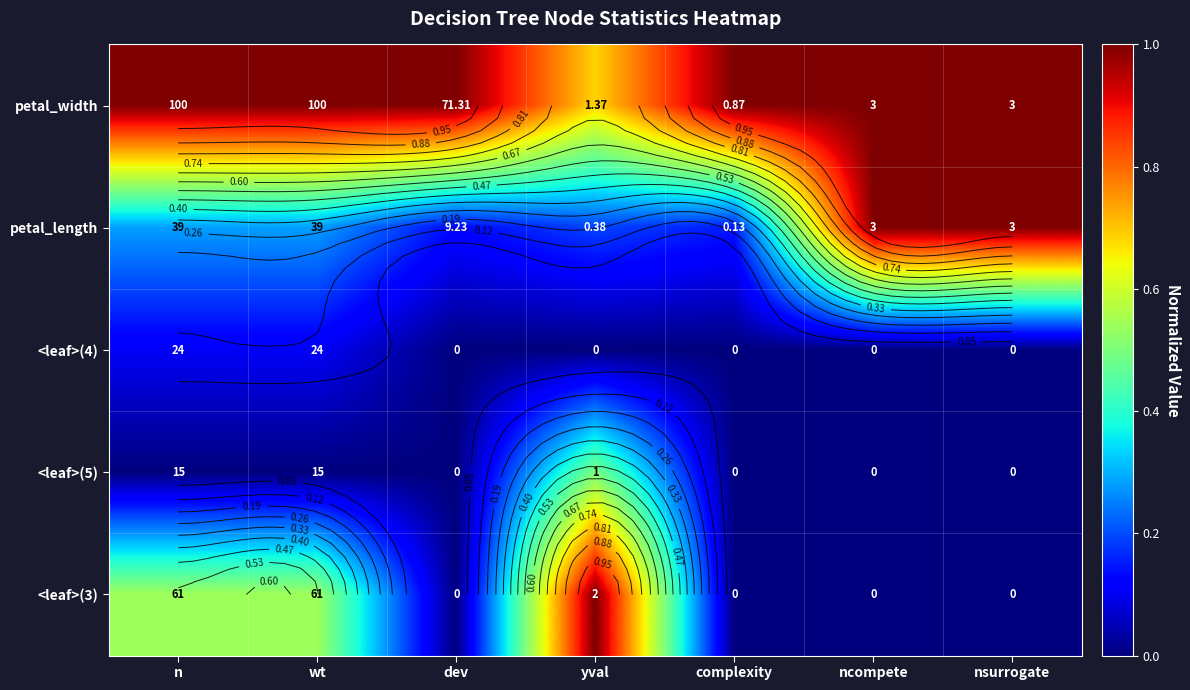

Which has a higher value, nsurrogate or ncompete?

nsurrogate